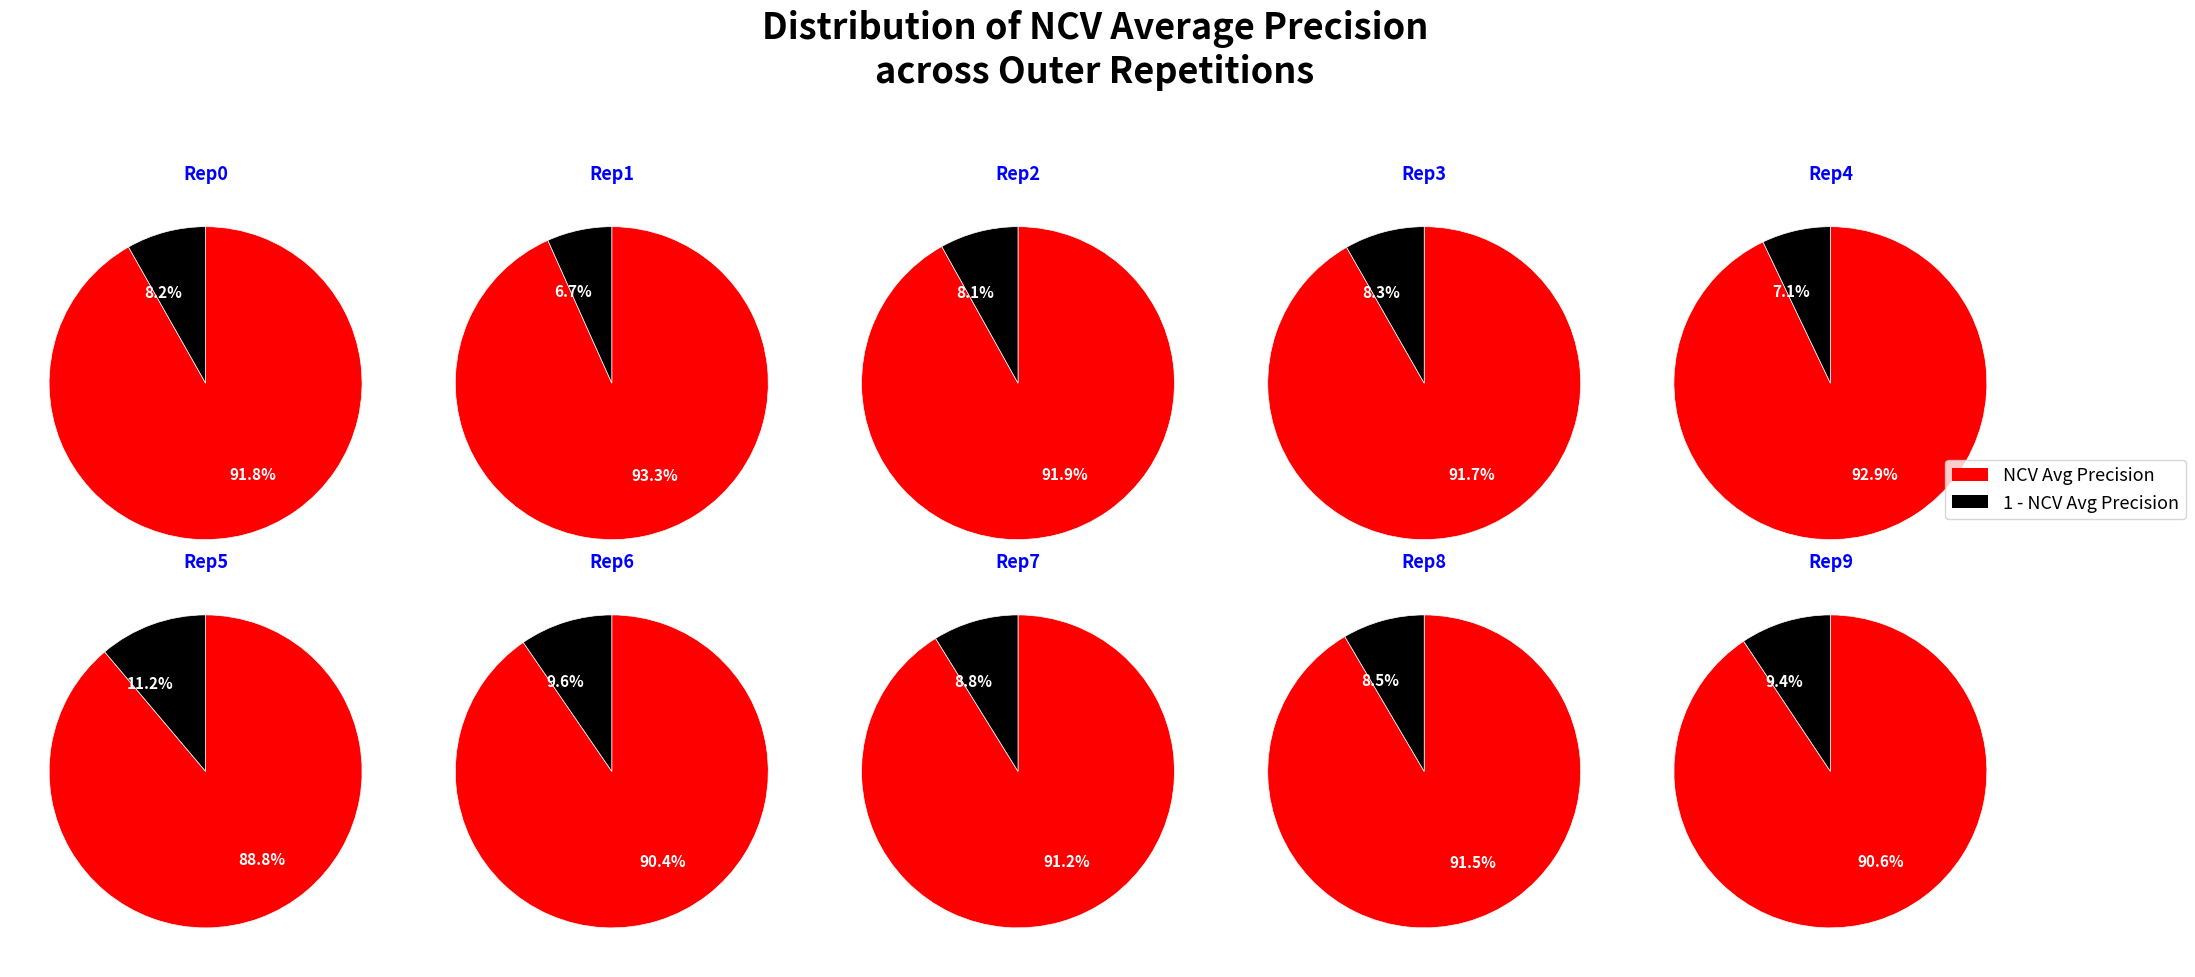

To the nearest percent, what percentage of the pie is outer-repetition2?

10%